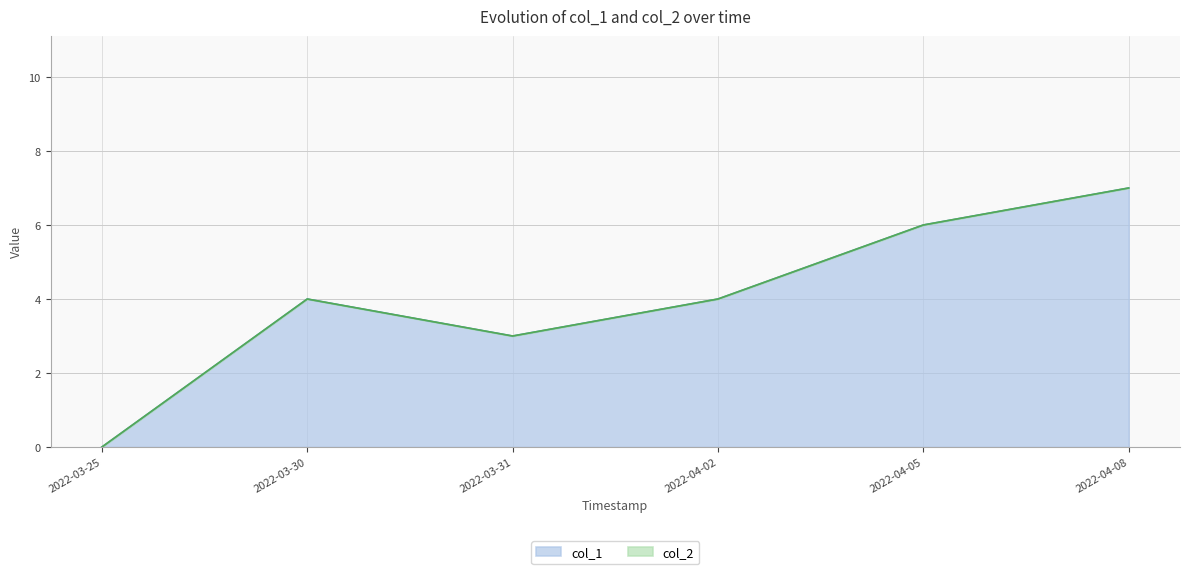

What is the maximum value for col_1?

7